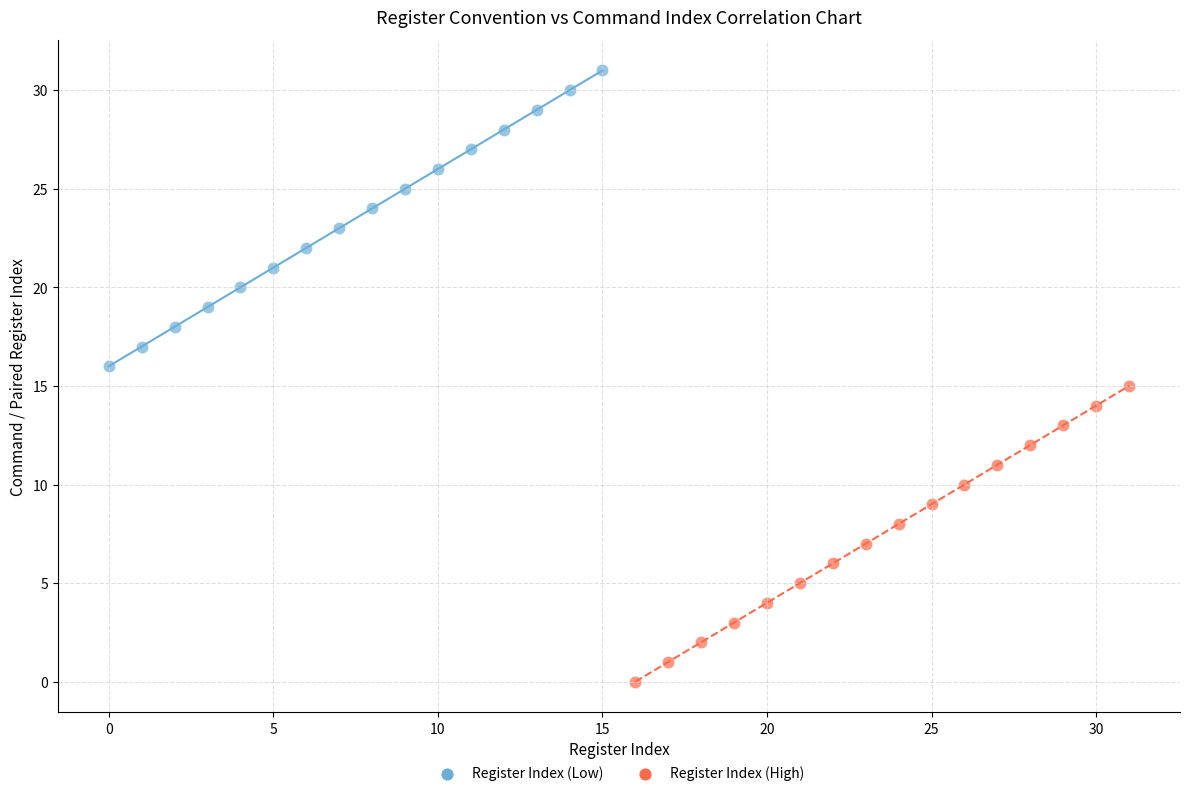

Which series contains the lowest Y value?

Register Index (High)